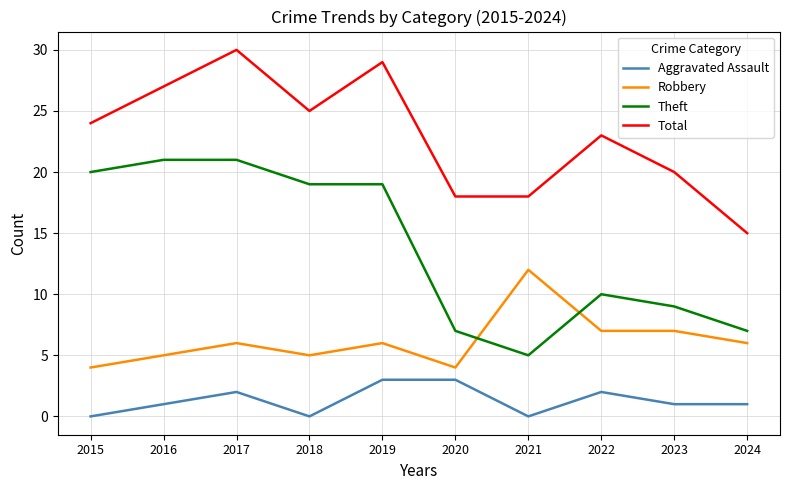

True or false: Aggravated Assault and Robbery intersect in this chart.

False